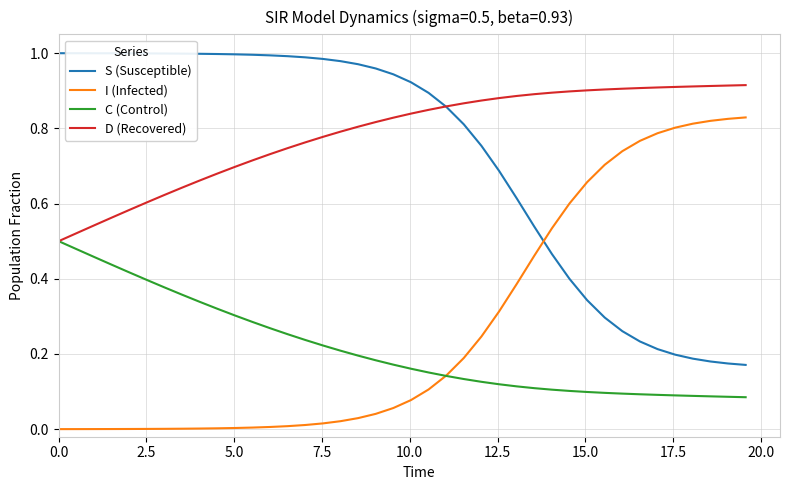

Which series has the largest total across all categories?

D (Recovered)